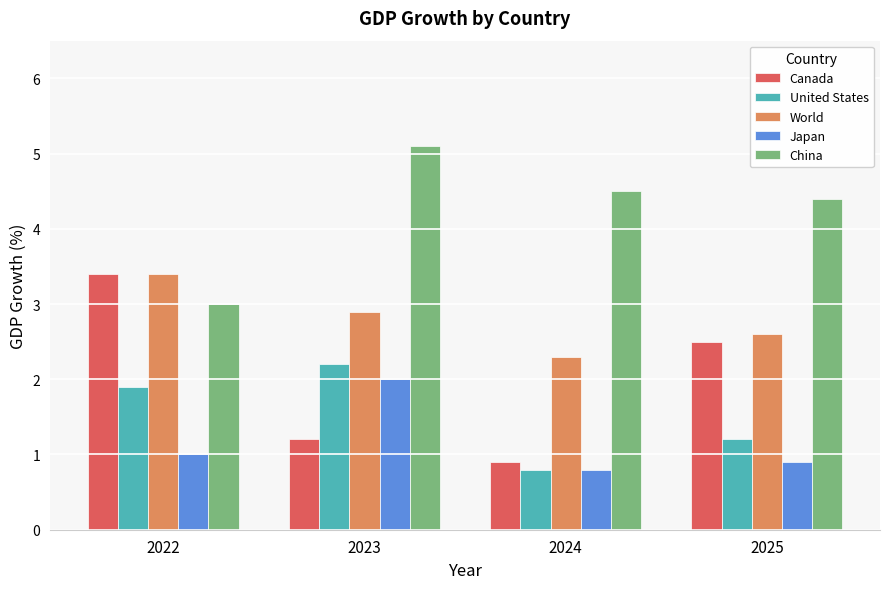

Between 2023 and 2024, which series saw the biggest shift?

United States